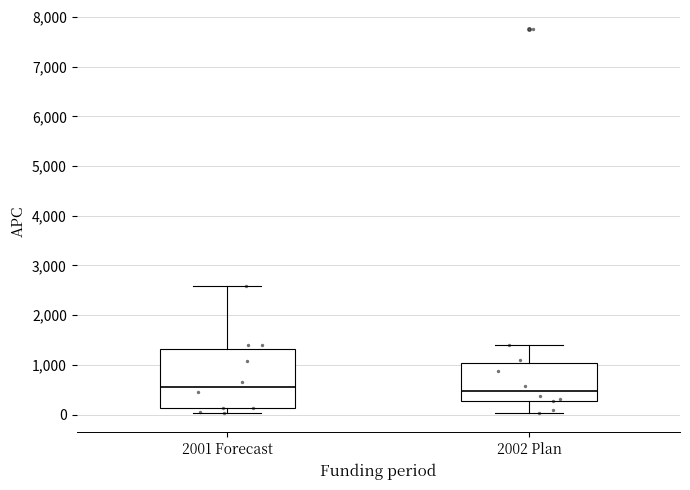

Where does the median line of the box for 2002 Plan sit on the y-axis? The values are not printed on the chart, so give them approximately, as read against the axis.

500